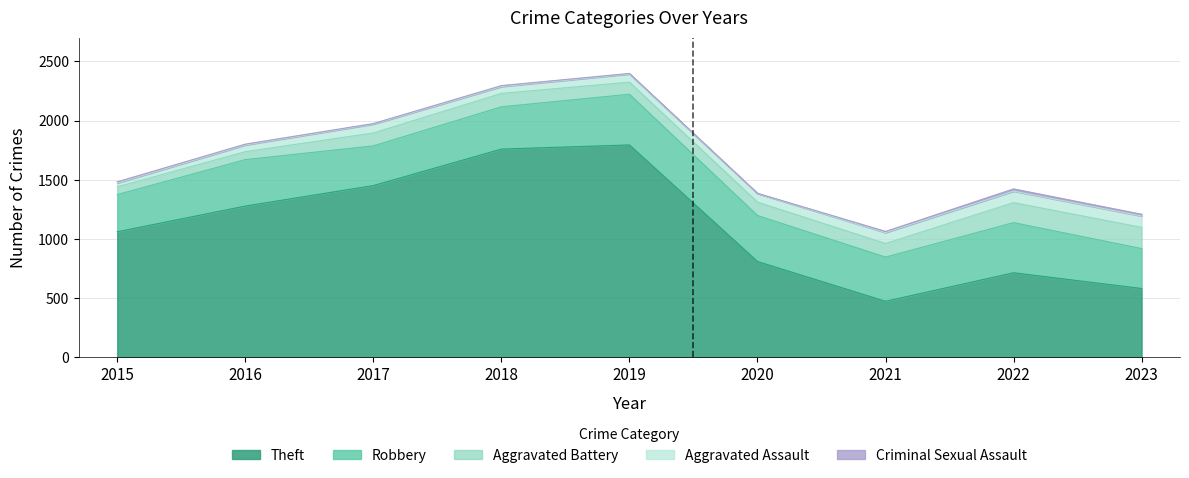

How many data points in Aggravated Battery are above 113?

3